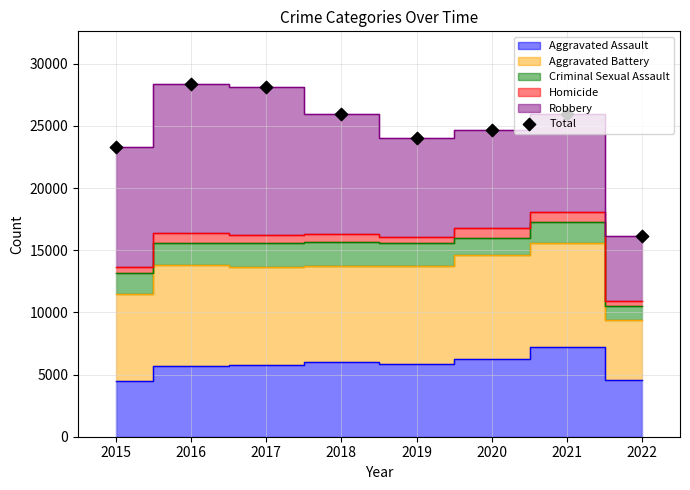

Approximately how many times larger is the value at 2018 compared to 2019?

1.1